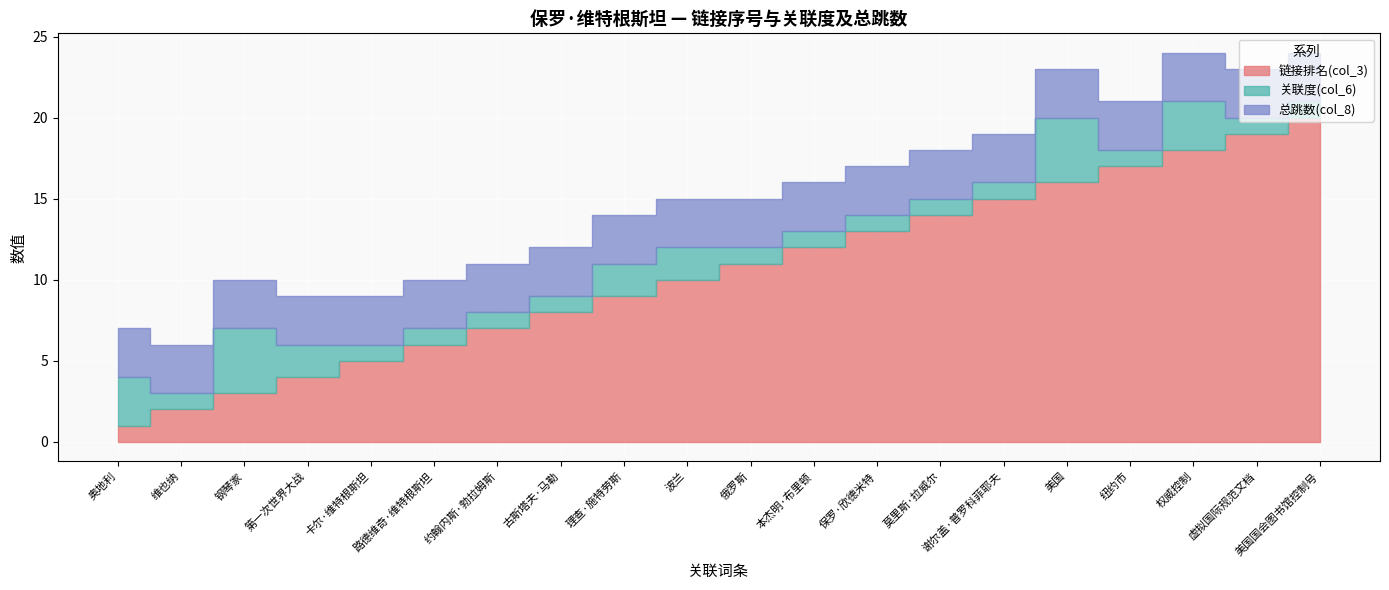

Rank the series by their maximum value, from highest to lowest.

链接排名(col_3), 关联度(col_6), 总跳数(col_8)